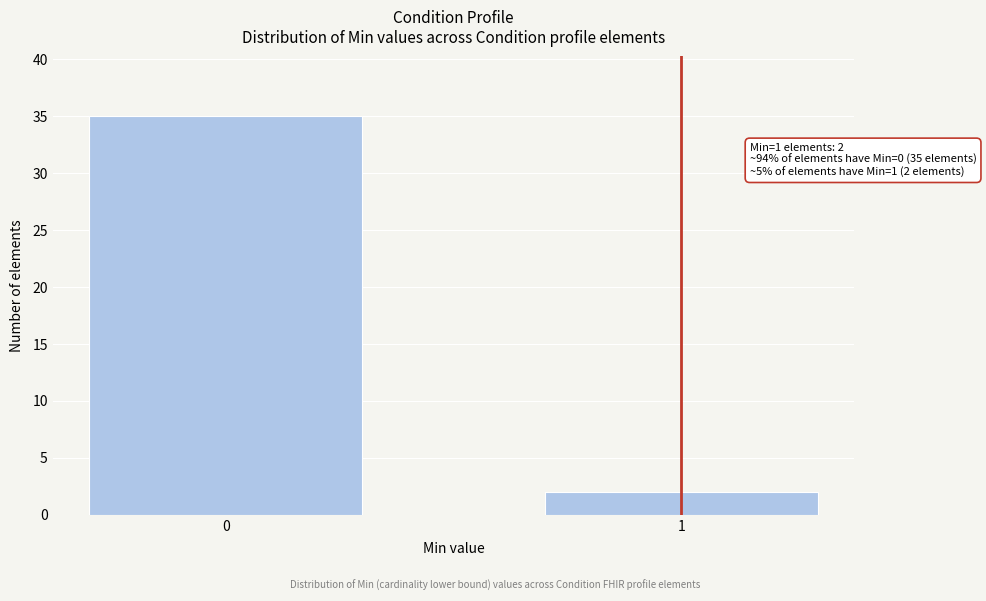

Reading right to left, what are all the values shown in this chart?

1=2	0=35